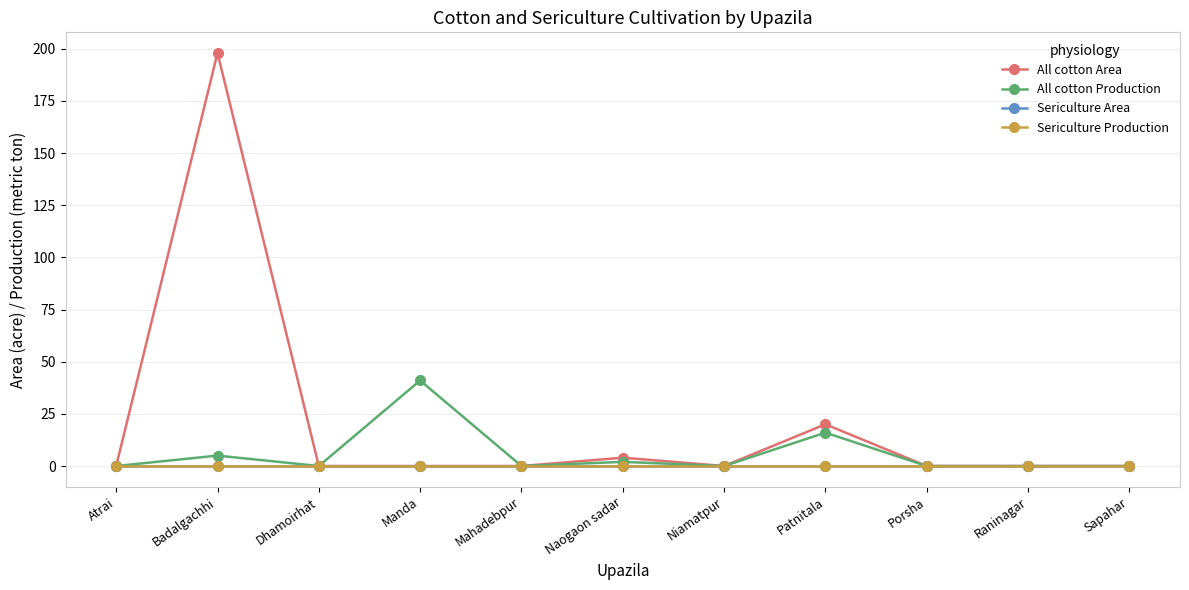

Which series has the largest range (max minus min)?

All cotton Area